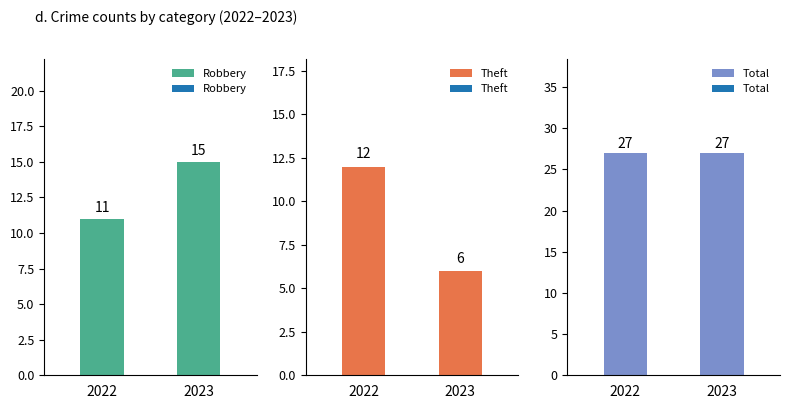

The Robbery series shows 11 at 2022. True or false?

True